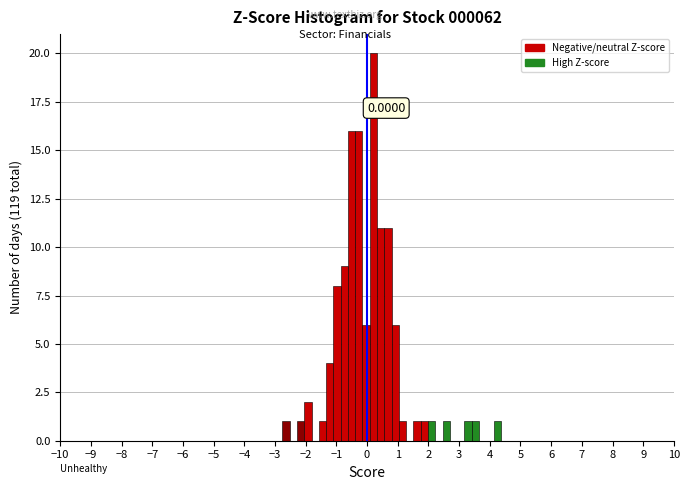

Around what value on the x-axis is the tallest bar? Give the approximate position of its centre, as read against the axis.

0.2